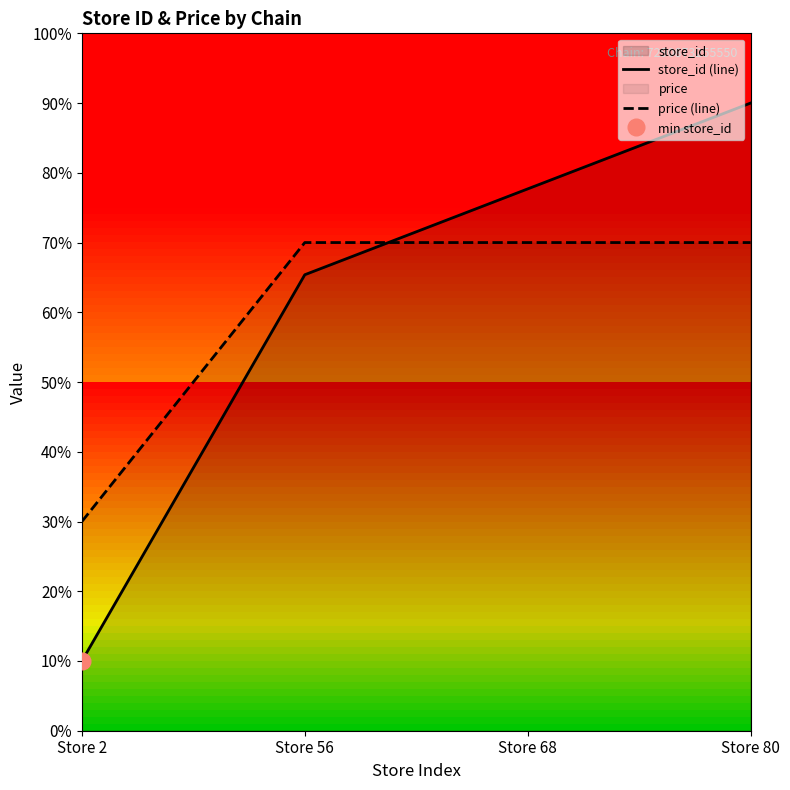

How many data points in price (line) are above 69?

3